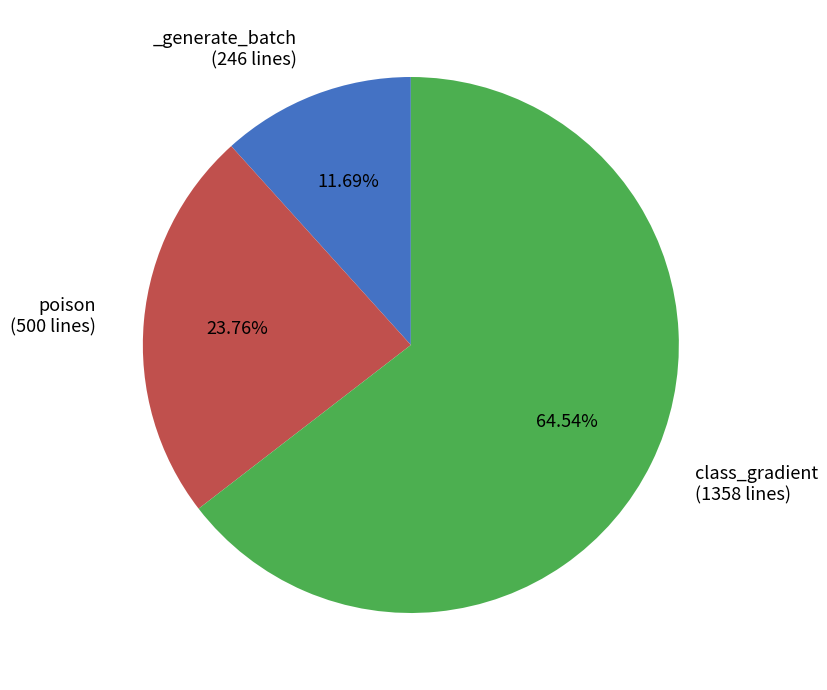

Does any single category account for the majority?

Yes